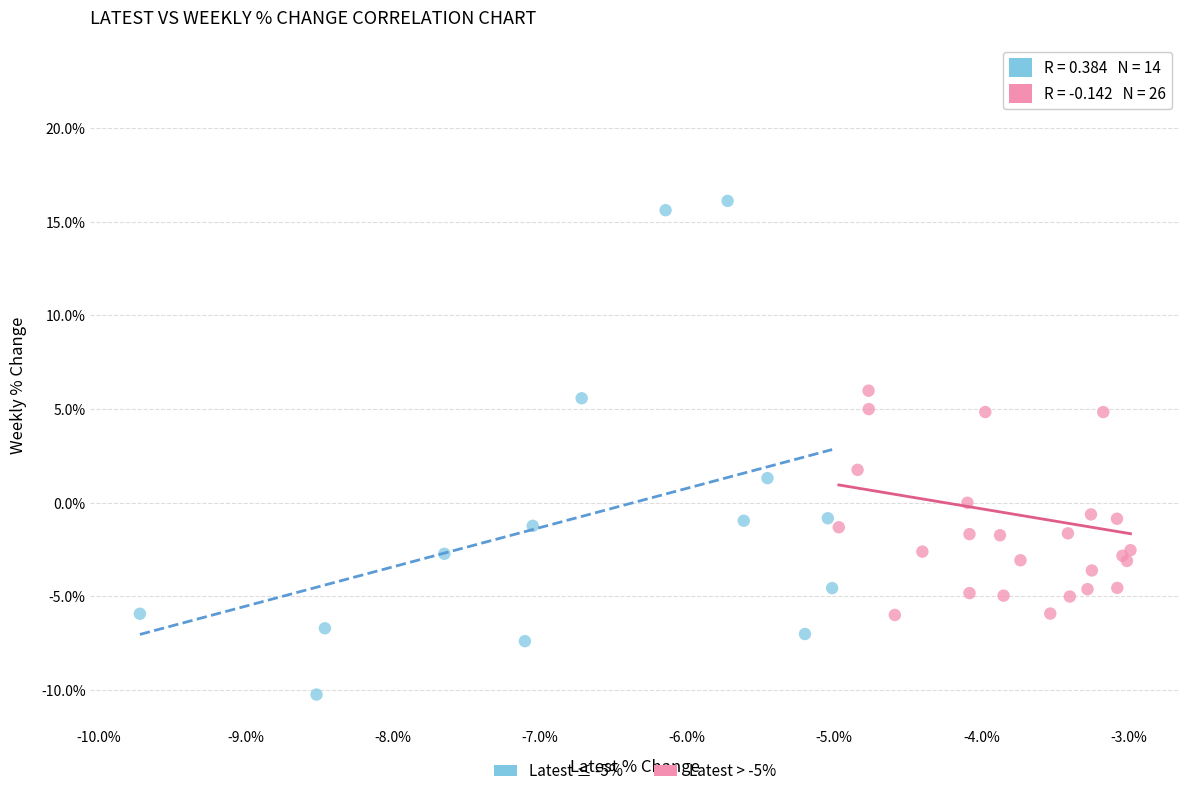

Which series reaches the maximum Y coordinate?

Latest > -5%